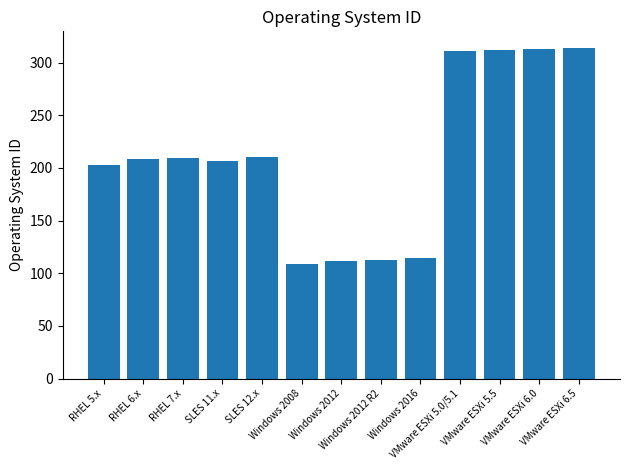

Does the chart contain stacked bars?

No